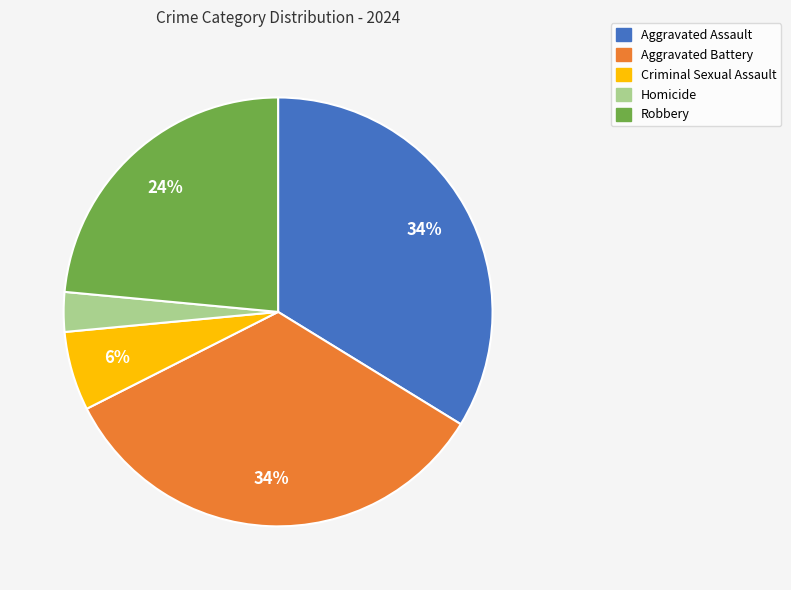

Do Aggravated Battery and Robbery together represent more than half of the pie?

Yes